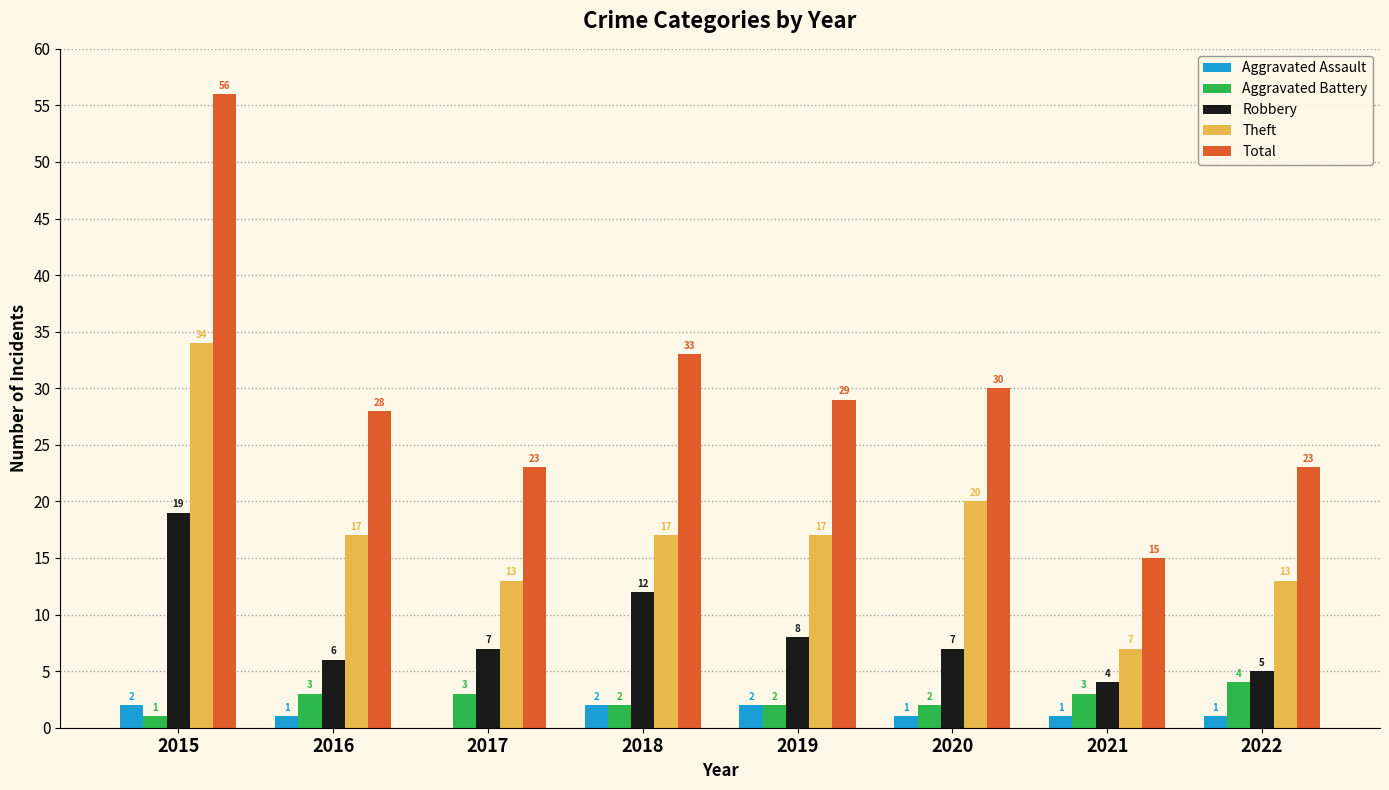

Read the Theft value at 2018, to the nearest 10.

20